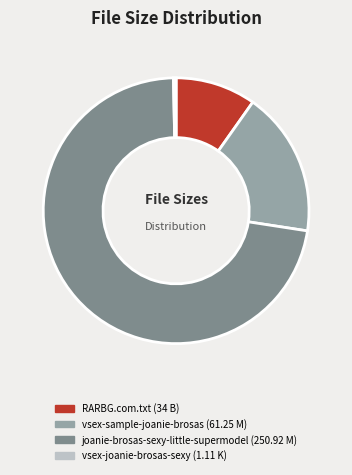

What is the majority slice?

joanie-brosas-sexy-little-supermodel